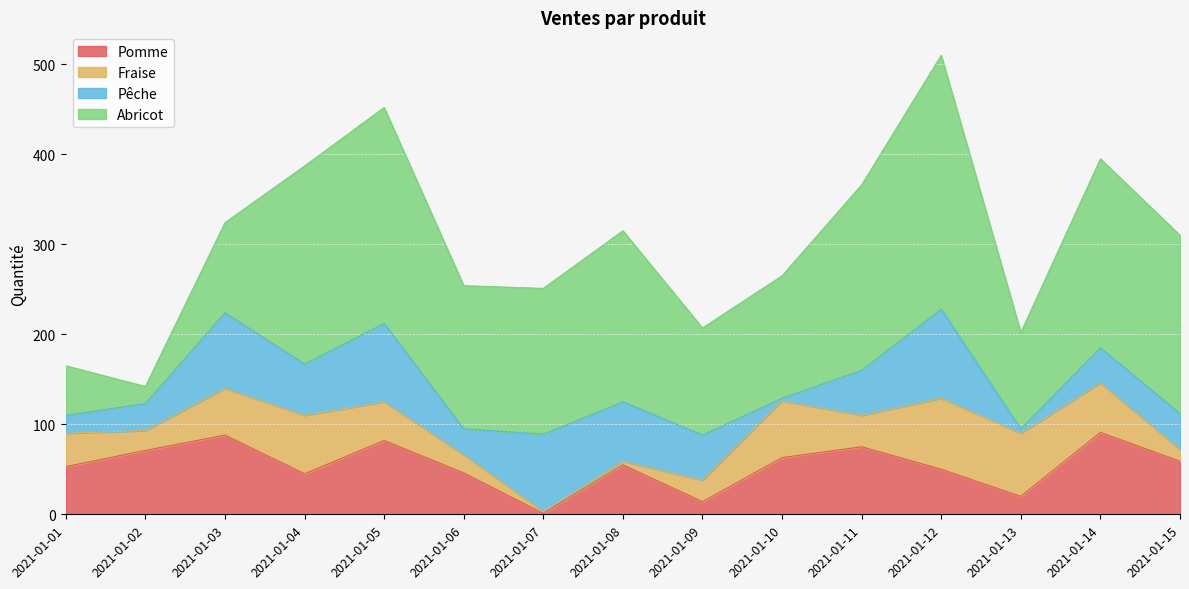

At 2021-01-07, list the series in order from largest to smallest.

Abricot, Pêche, Fraise, Pomme